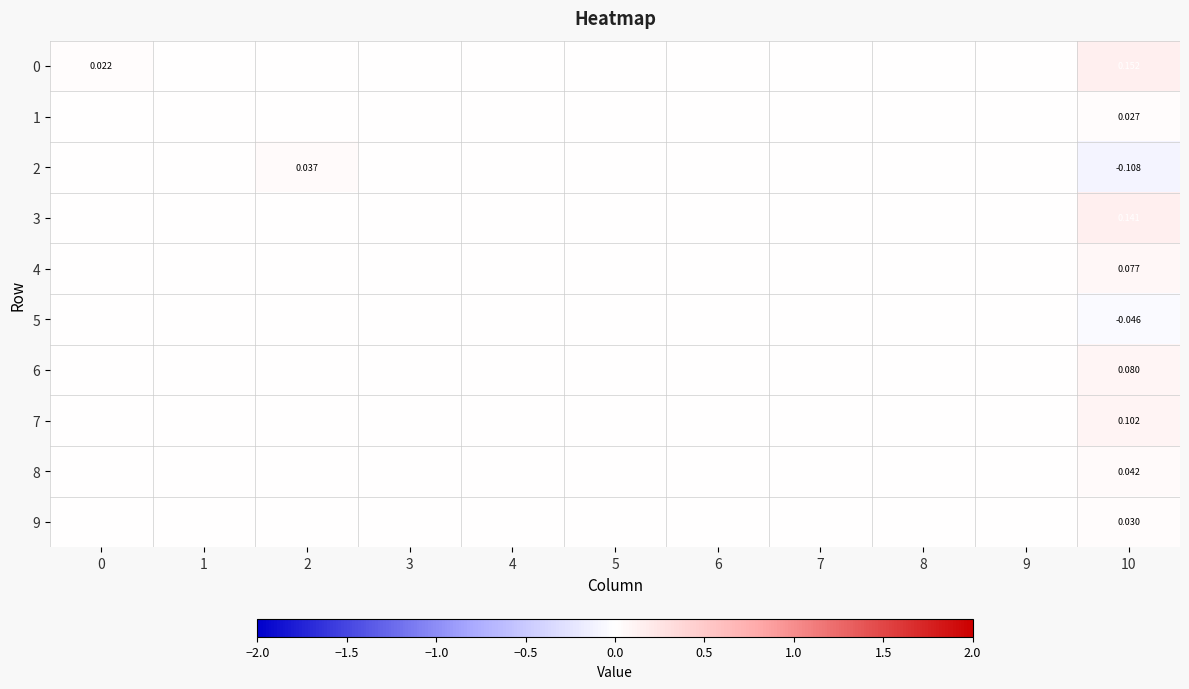

Count the number of data series in this chart.

10